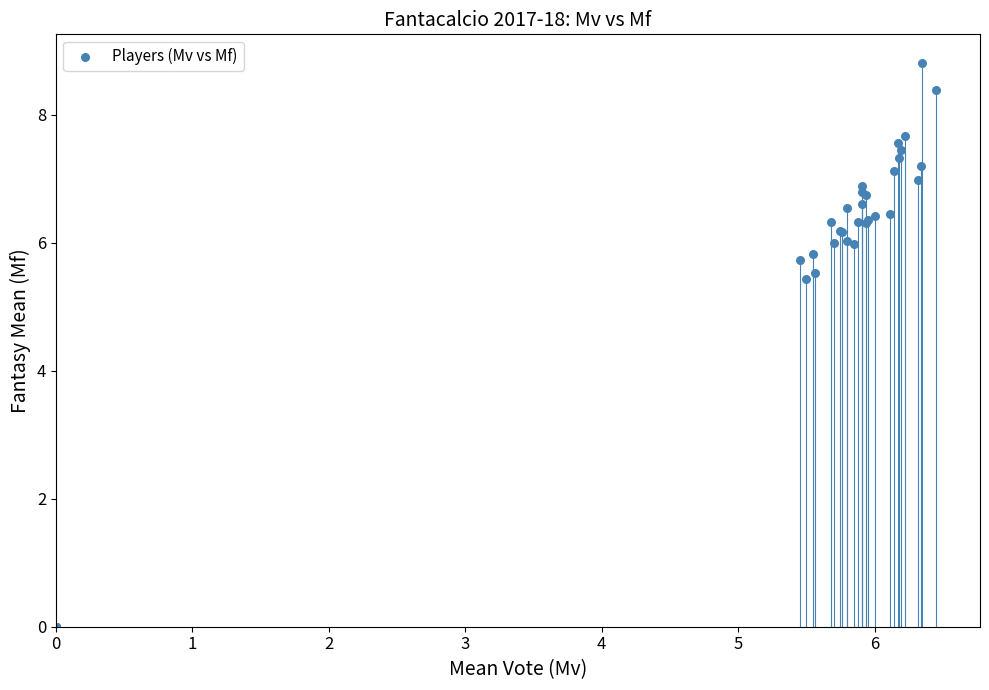

What Y value in the scatter plot is closest to 4?

5.4